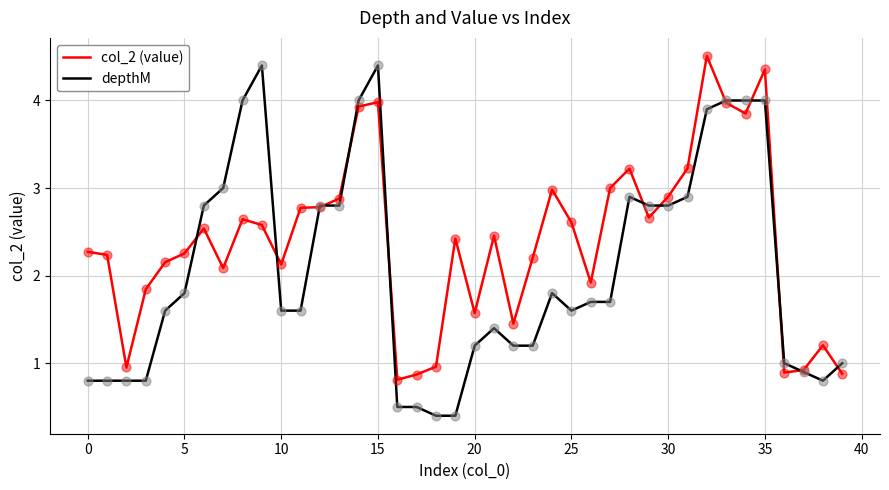

Which series has the largest total across all categories?

col_2 (value)